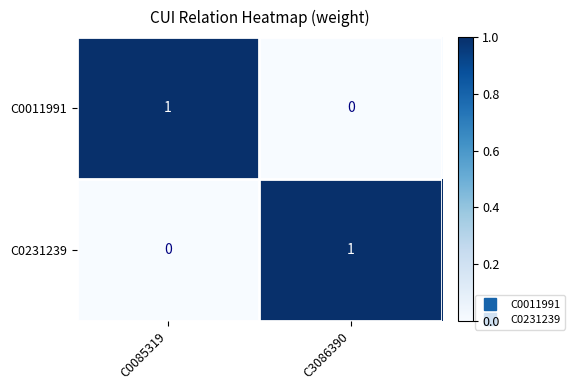

Reading left to right, extract all data points from this chart.

C0011991: 1	0
C0231239: 0	1